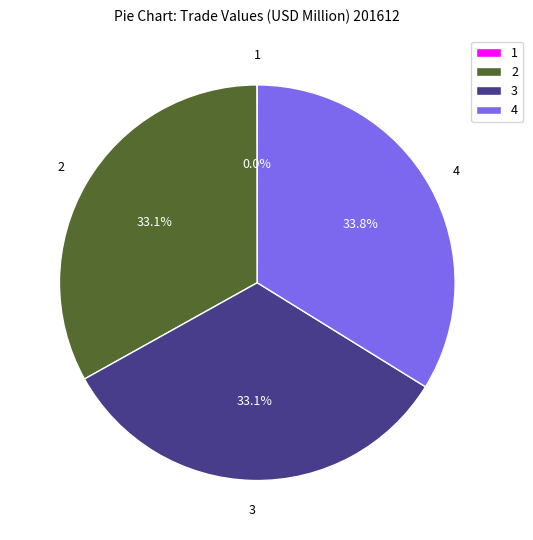

What is the largest slice in the pie chart?

4